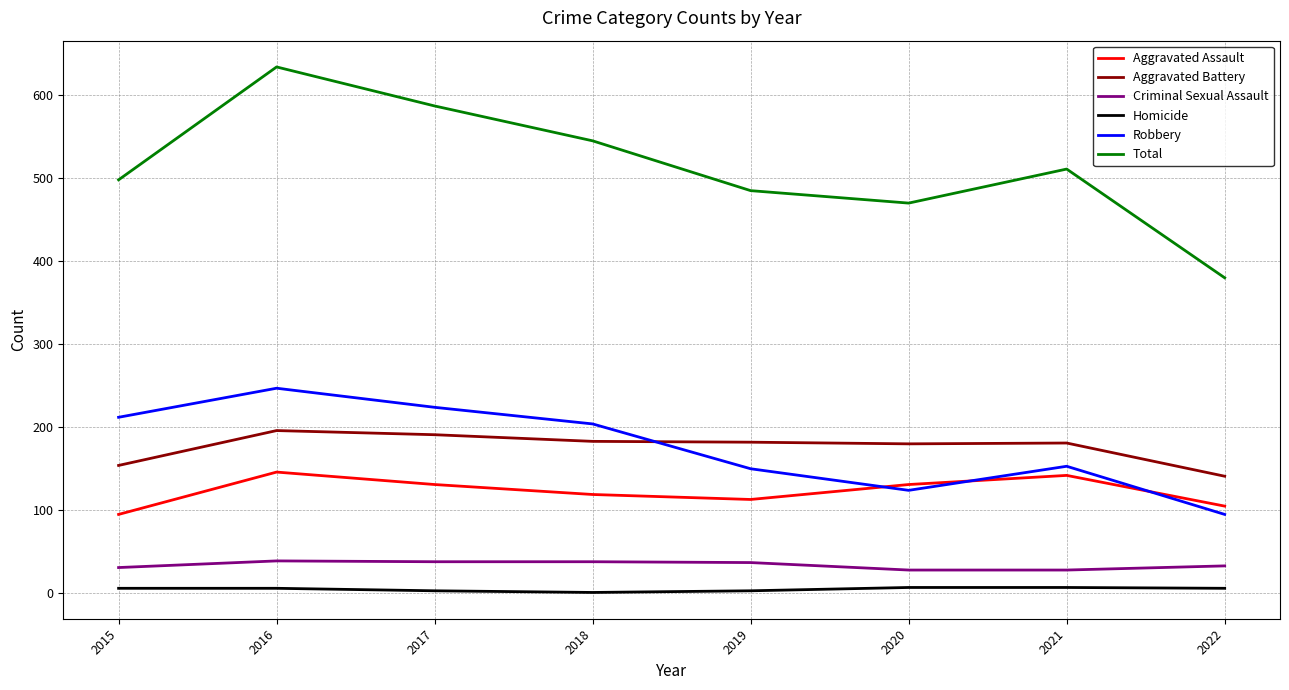

What value does the Aggravated Assault series have at 2020?

131